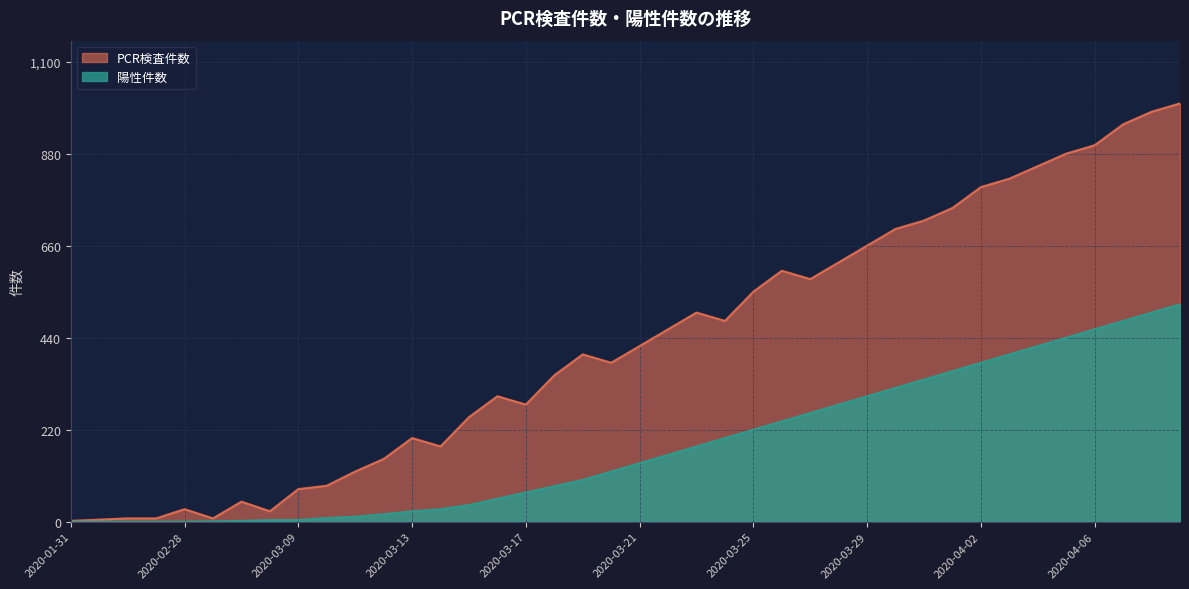

Reading left to right, what are all the values shown in this chart?

PCR検査件数: 2020-01-31=2	2020-02-14=5	2020-02-19=8	2020-02-25=8	2020-02-28=30	2020-03-01=8	2020-03-03=48	2020-03-06=25	2020-03-09=78	2020-03-10=86	2020-03-11=120	2020-03-12=150	2020-03-13=200	2020-03-14=180	2020-03-15=250	2020-03-16=300	2020-03-17=280	2020-03-18=350	2020-03-19=400	2020-03-20=380	2020-03-21=420	2020-03-22=460	2020-03-23=500	2020-03-24=480	2020-03-25=550	2020-03-26=600	2020-03-27=580	2020-03-28=620	2020-03-29=660	2020-03-30=700	2020-03-31=720	2020-04-01=750	2020-04-02=800	2020-04-03=820	2020-04-04=850	2020-04-05=880	2020-04-06=900	2020-04-07=950	2020-04-08=980	2020-04-09=1000
陽性件数: 2020-01-31=0	2020-02-14=0	2020-02-19=0	2020-02-25=0	2020-02-28=0	2020-03-01=1	2020-03-03=2	2020-03-06=4	2020-03-09=4	2020-03-10=9	2020-03-11=12	2020-03-12=18	2020-03-13=25	2020-03-14=30	2020-03-15=40	2020-03-16=55	2020-03-17=70	2020-03-18=85	2020-03-19=100	2020-03-20=120	2020-03-21=140	2020-03-22=160	2020-03-23=180	2020-03-24=200	2020-03-25=220	2020-03-26=240	2020-03-27=260	2020-03-28=280	2020-03-29=300	2020-03-30=320	2020-03-31=340	2020-04-01=360	2020-04-02=380	2020-04-03=400	2020-04-04=420	2020-04-05=440	2020-04-06=460	2020-04-07=480	2020-04-08=500	2020-04-09=520